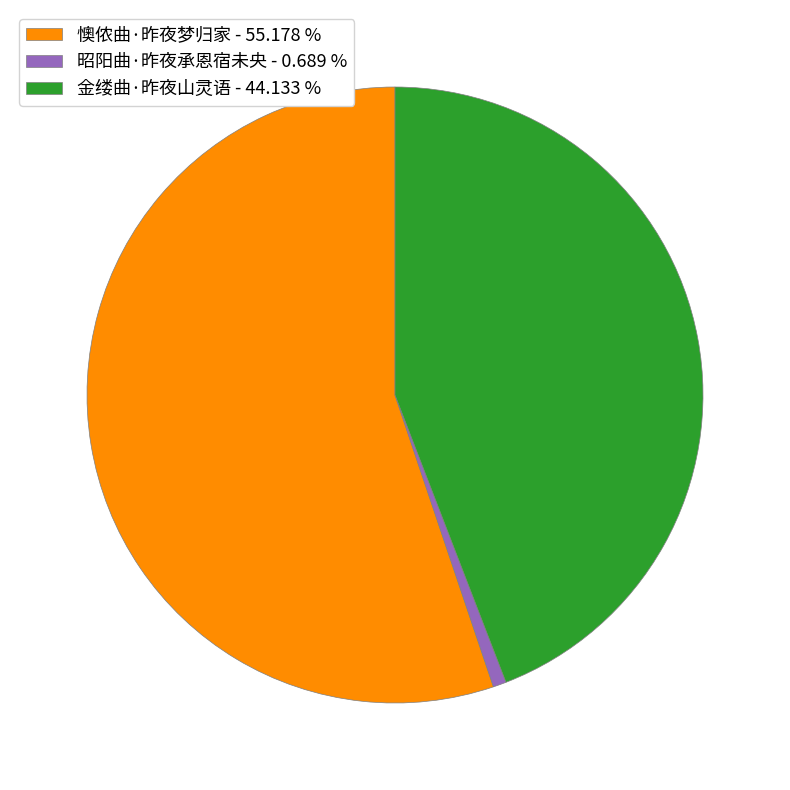

Do 金缕曲·昨夜山灵语 and 昭阳曲·昨夜承恩宿未央 together represent more than half of the pie?

No